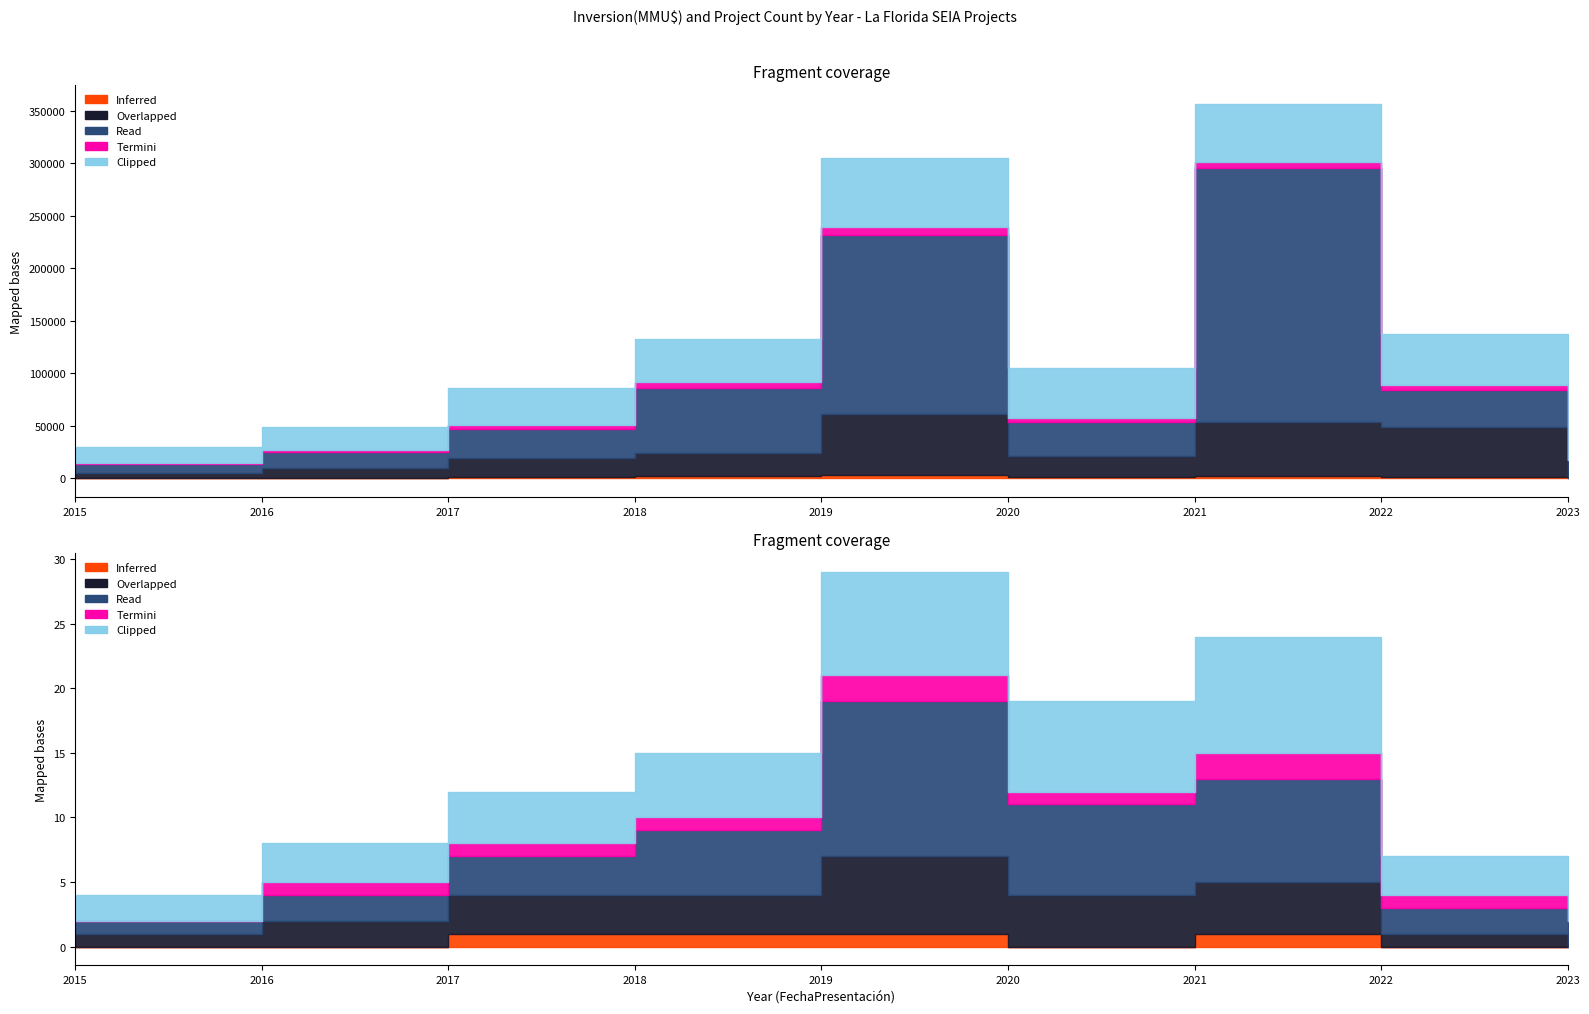

Reading left to right, list all the values displayed in this chart.

Clipped: 2015=15000	2016=22000	2017=35000	2018=41000	2019=65000	2020=48000	2021=55000	2022=48000	2023=39660
Read: 2015=8000	2016=15000	2017=28000	2018=62390	2019=170000	2020=32645	2021=241609	2022=35000	2023=17500
Overlapped: 2015=5000	2016=9000	2017=18000	2018=22000	2019=58457	2020=20000	2021=51183	2022=48000	2023=0
Termini: 2015=1000	2016=2000	2017=4000	2018=5000	2019=8000	2020=3000	2021=6000	2022=5000	2023=0
Inferred: 2015=500	2016=800	2017=1200	2018=2000	2019=3000	2020=1500	2021=2500	2022=1000	2023=0